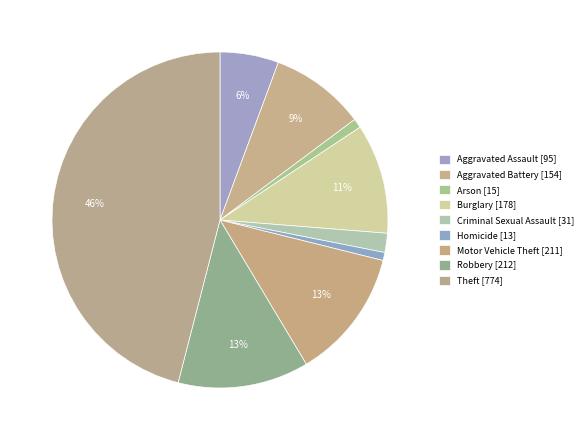

To the nearest percent, what is the combined percentage of Arson and Aggravated Battery?

10%